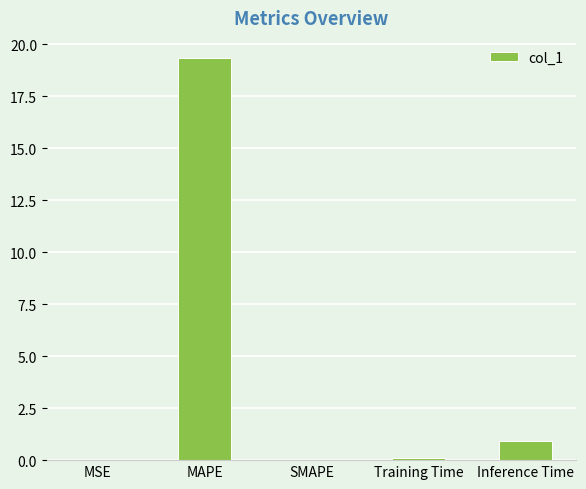

The chart shows a value of 0.0 at MSE. True or false?

True